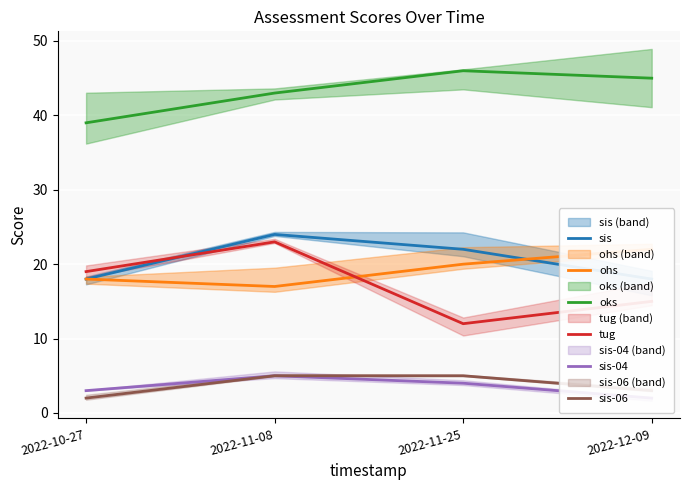

How many data points does each series have?

4